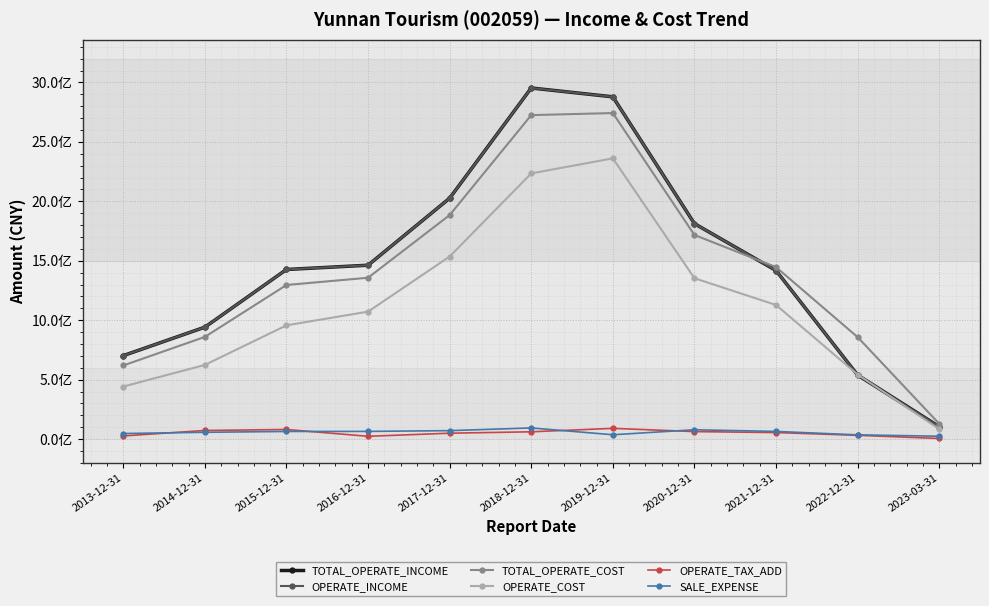

How many interior local peaks does the OPERATE_COST series have?

1